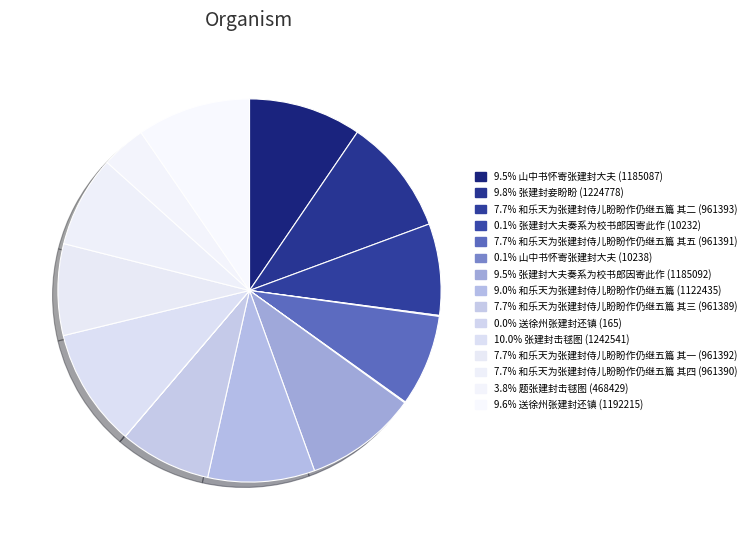

Count the number of slices in the pie.

15